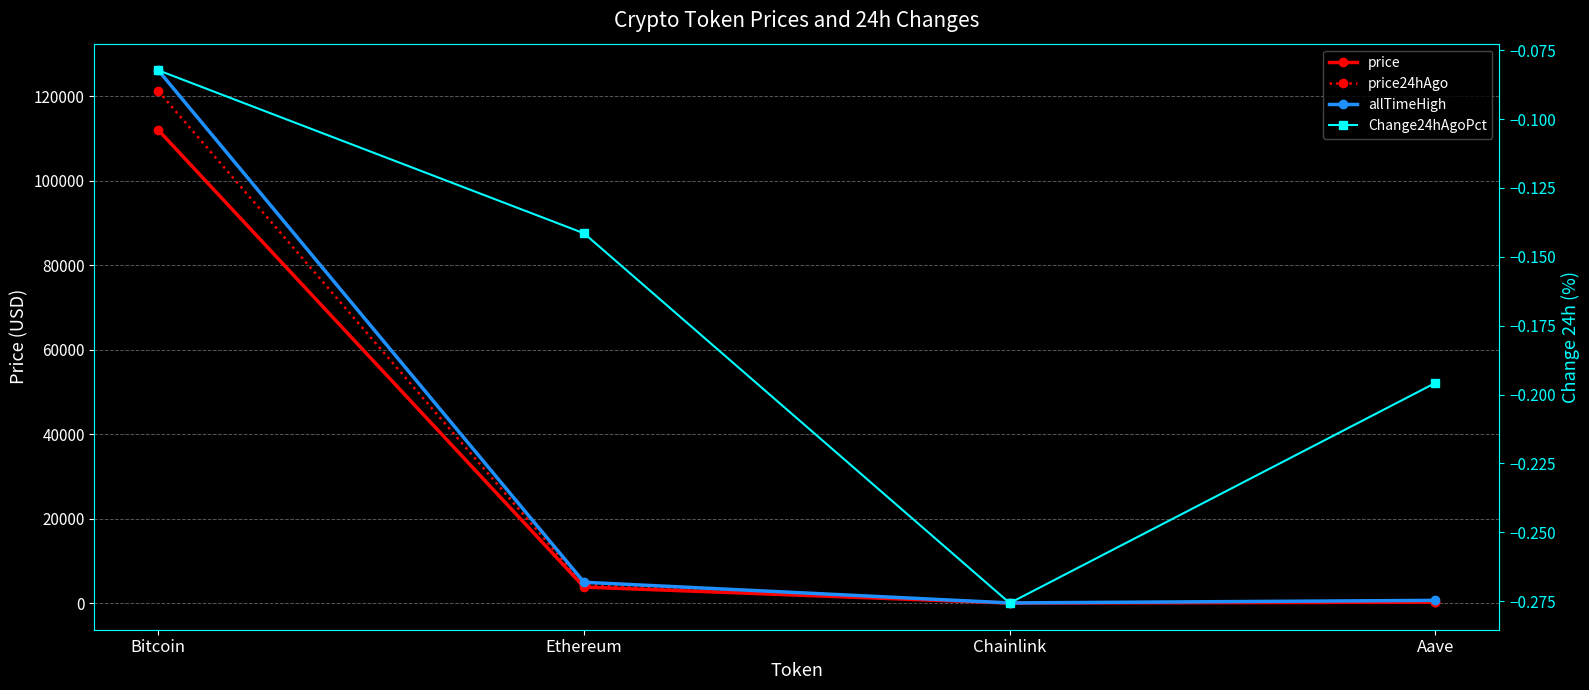

The price24hAgo series shows 191.6 at Aave. True or false?

False